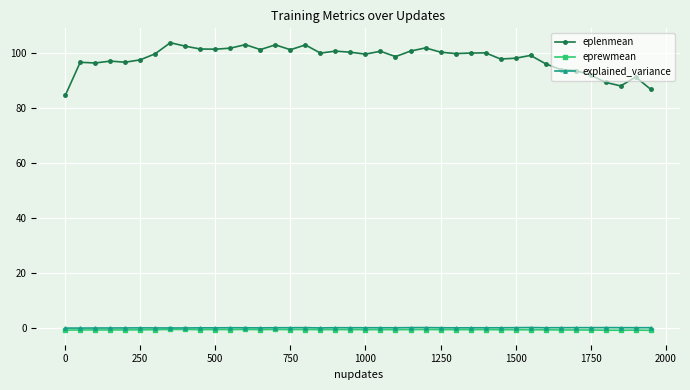

Does the chart have visible grid lines?

Yes